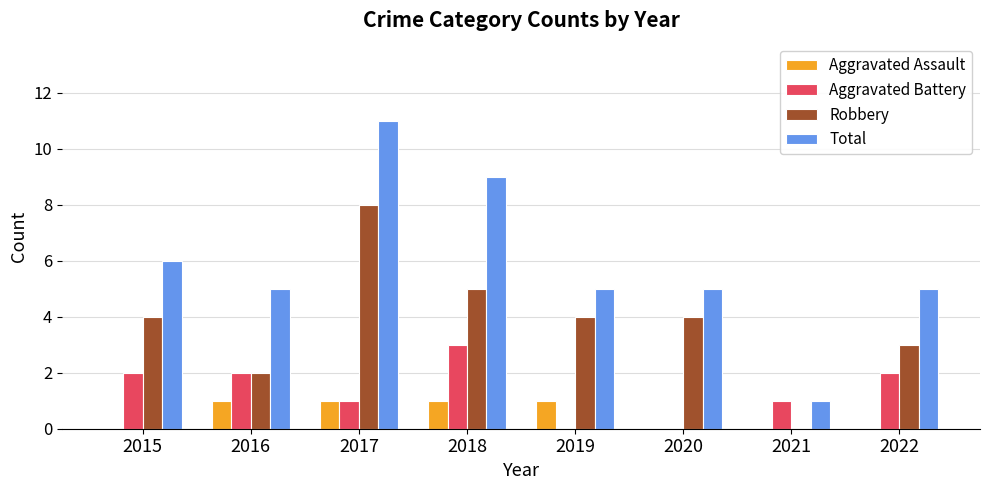

Count the Aggravated Assault values in the range 0 to 1.

8